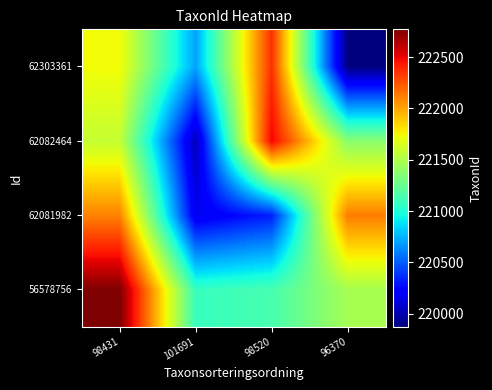

Which has a higher value, 98520 or 98431?

98431